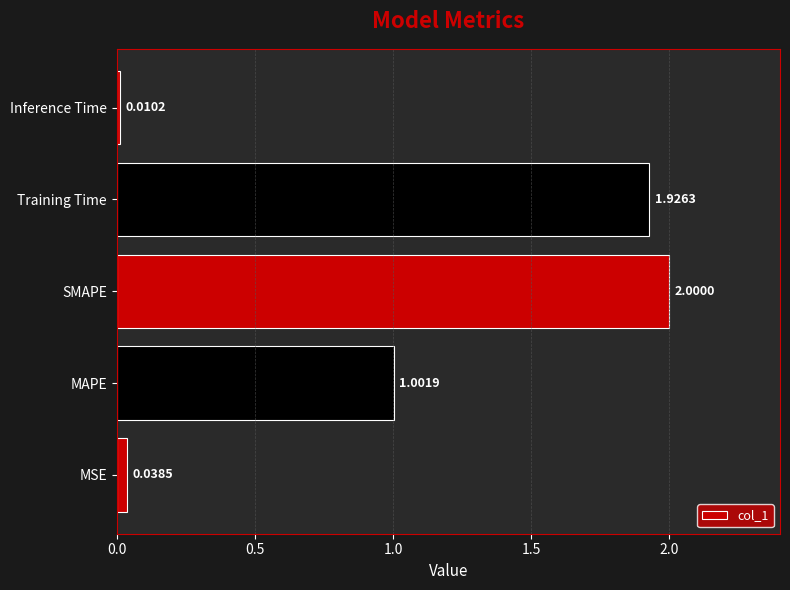

How many categories are shown in the chart?

5